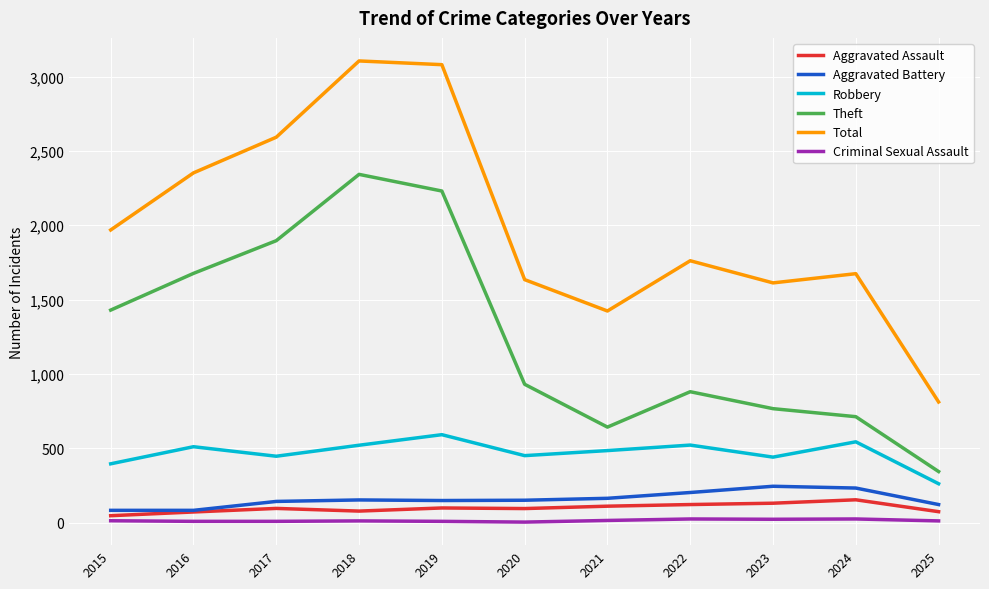

Where is Total nearest to the value 1958?

2015